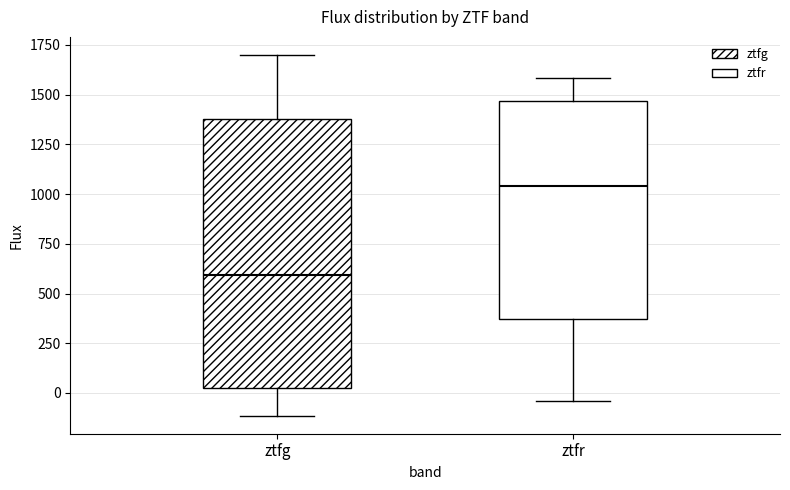

Reading left to right, read every box against the y-axis: the position of its median line, the range the box covers, and the ends of its whiskers. The values are not printed on the chart, so give them approximately, as read against the axis.

ztfg: median 600, box 50 to 1400, whiskers -100 to 1700
ztfr: median 1050, box 350 to 1450, whiskers -50 to 1600